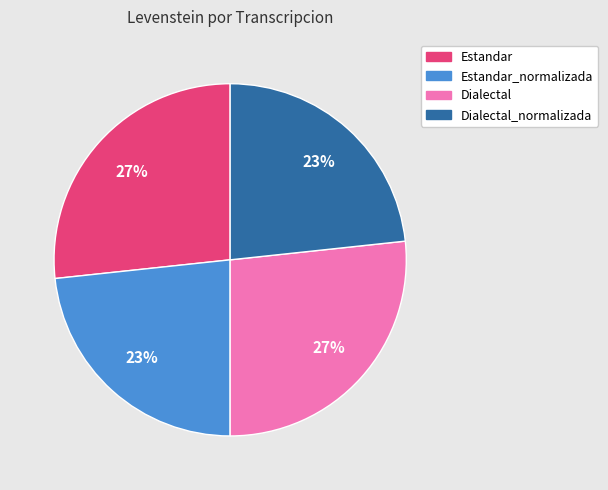

Is there a majority slice in this chart?

No